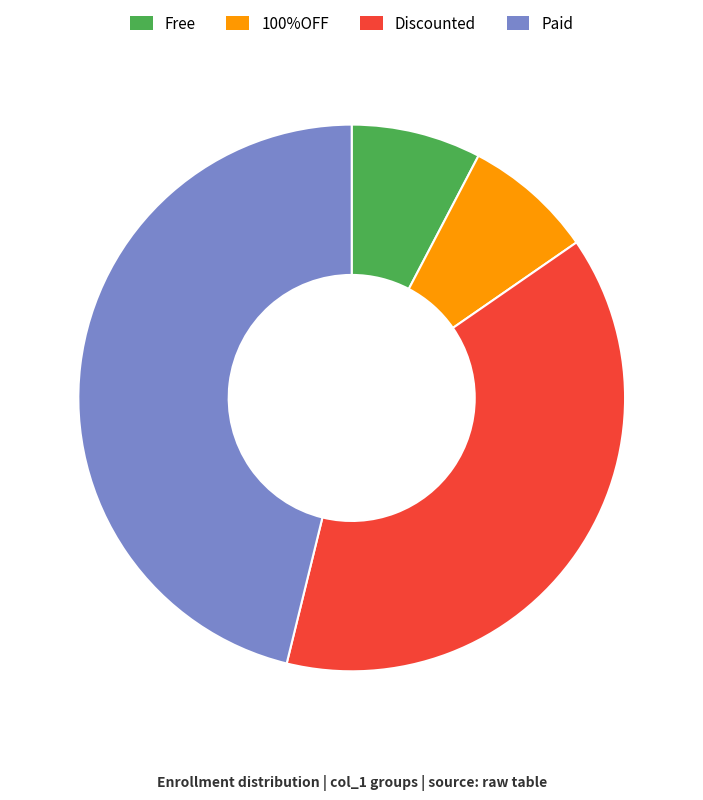

Is it true that Discounted is 38% of the pie?

True